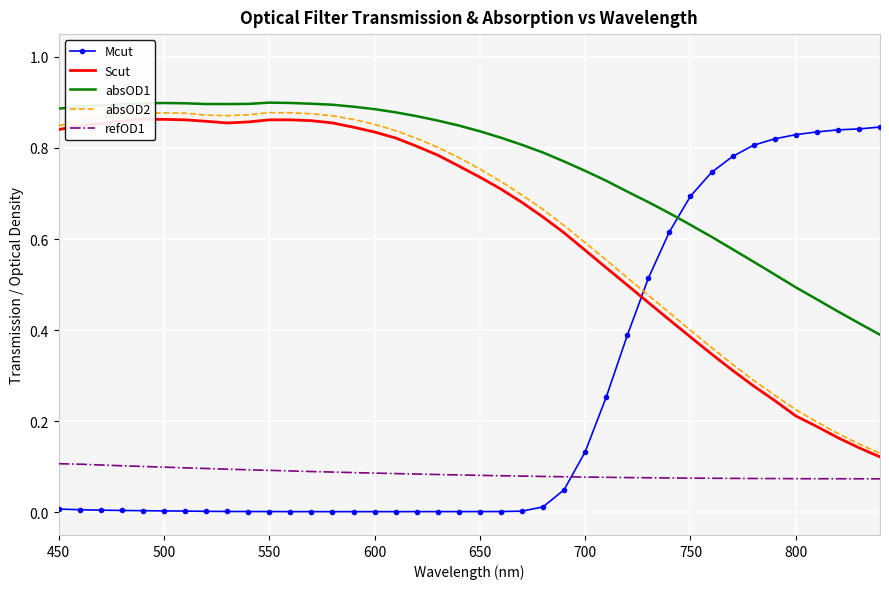

How many absOD1 values are between 0 and 1?

40